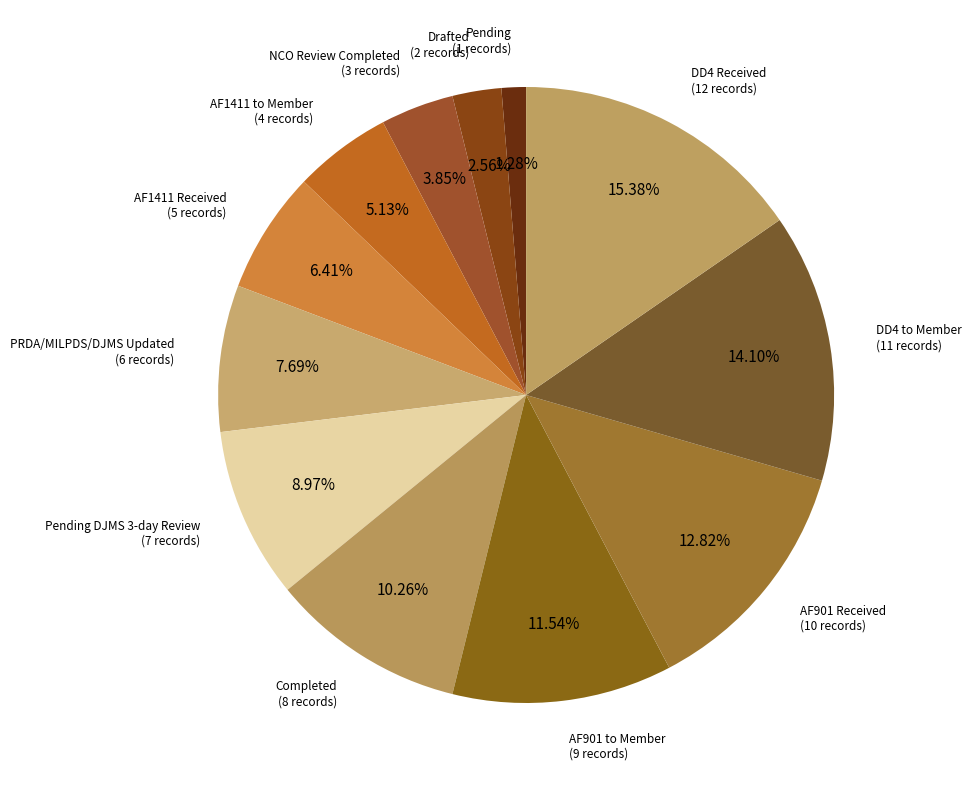

Is there a majority slice in this chart?

No